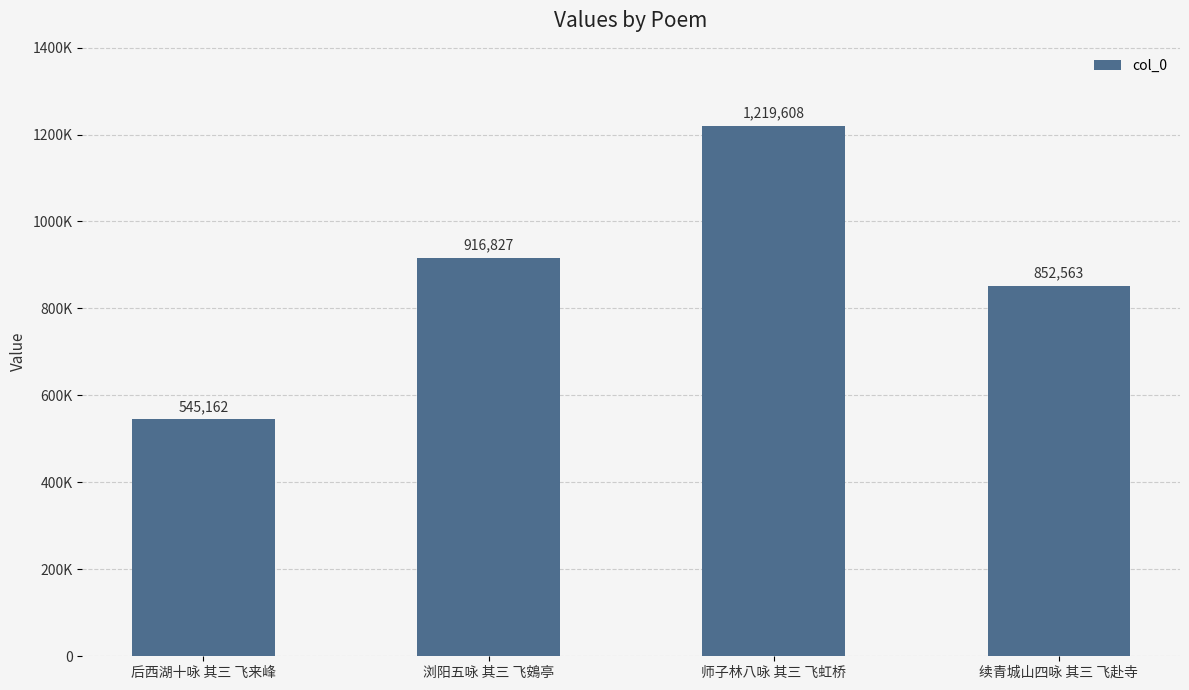

What is the label of the 2nd bar from the right?

师子林八咏 其三 飞虹桥